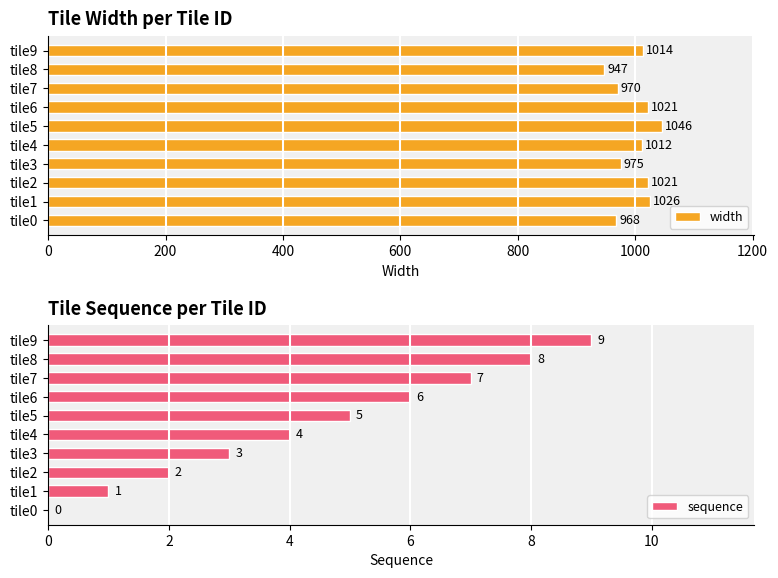

How many groups of bars are there?

10